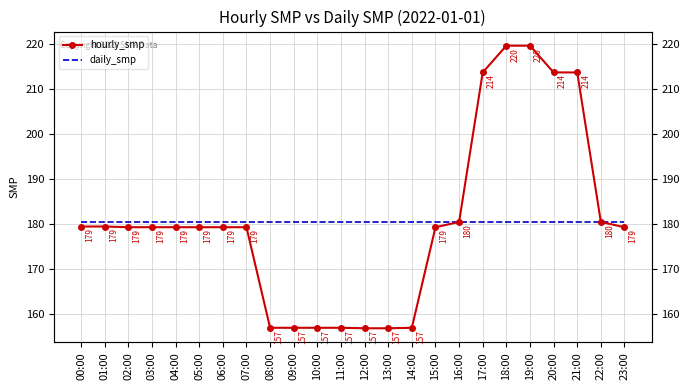

Is it true that hourly_smp equals 326.9 at 19:00?

False